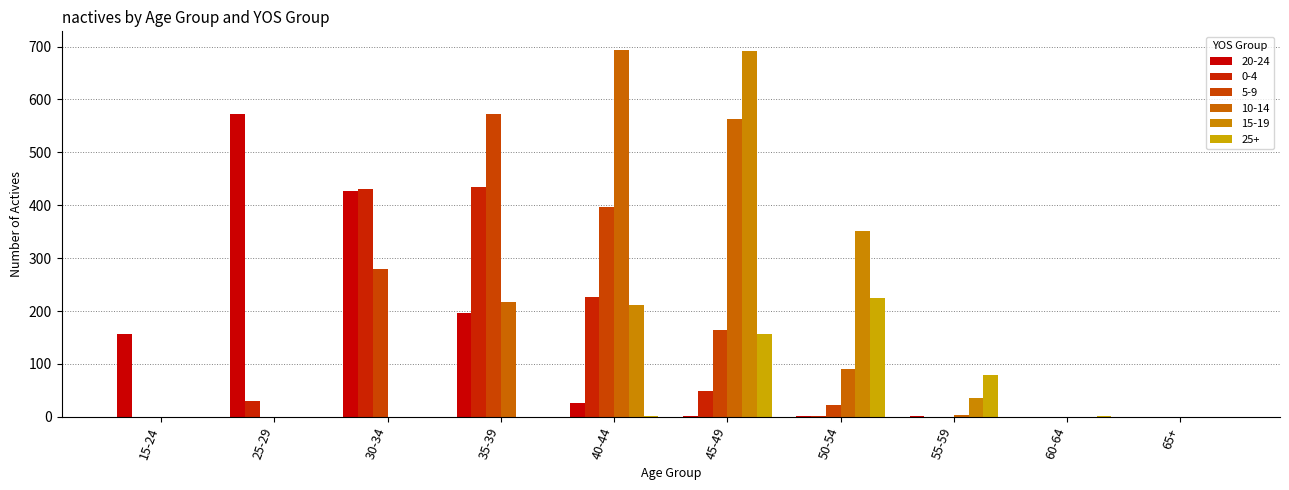

Between 35-39 and 65+, which series saw the biggest shift?

5-9